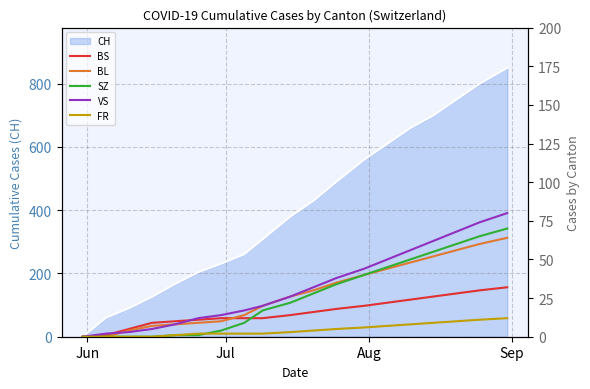

Reading left to right, transcribe all the data shown in this chart.

BS: 0	1	5	9	10	11	12	12	12	14	16	18	20	22	24	26	28	30	32
BL: 0	0	4	7	8	9	10	14	20	26	30	35	40	44	48	52	56	60	64
SZ: 0	0	0	0	1	1	4	9	17	22	28	34	40	45	50	55	60	65	70
VS: 0	2	3	5	8	12	14	17	20	26	32	38	44	50	56	62	68	74	80
FR: 0	0	0	0	1	2	2	2	2	3	4	5	6	7	8	9	10	11	12